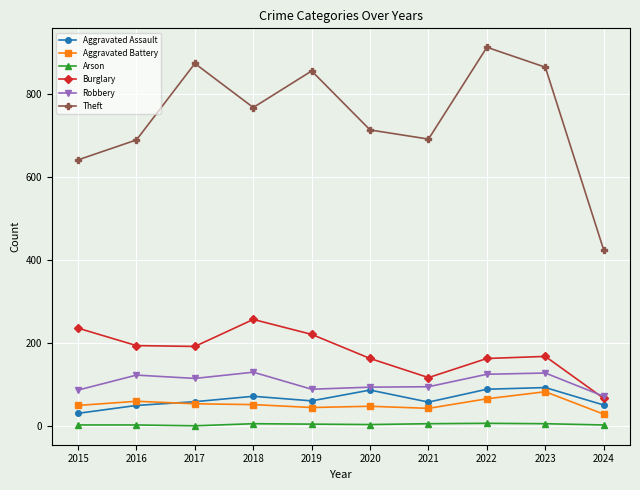

Is the value of Robbery at 2022 greater than the value of Aggravated Battery at 2023?

Yes